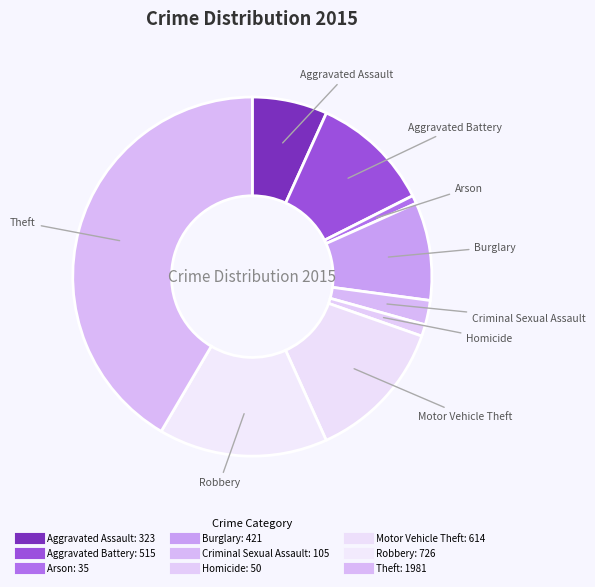

How many segments does this pie chart have?

9